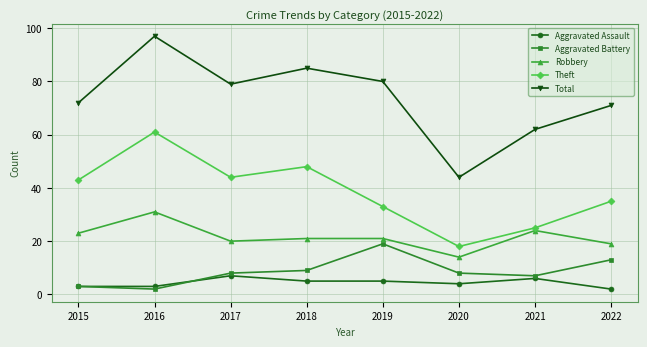

Reading left to right, what are all the values shown in this chart?

Aggravated Assault: 3	3	7	5	5	4	6	2
Aggravated Battery: 3	2	8	9	19	8	7	13
Robbery: 23	31	20	21	21	14	24	19
Theft: 43	61	44	48	33	18	25	35
Total: 72	97	79	85	80	44	62	71